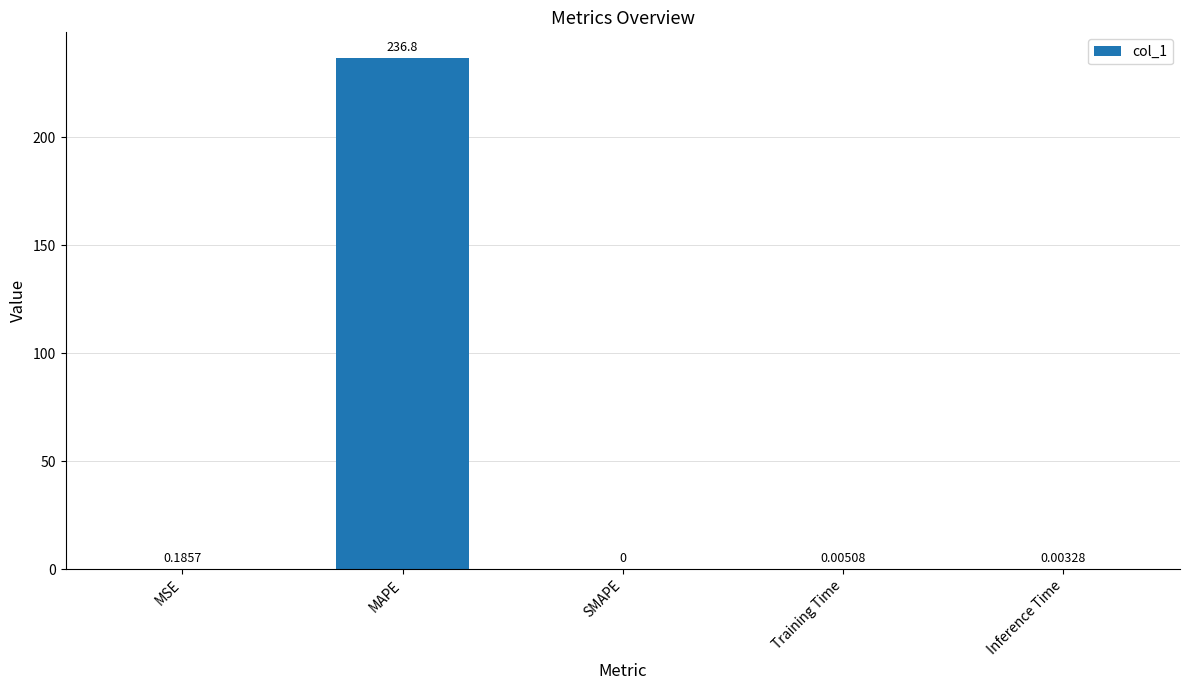

Between SMAPE and MAPE, which is larger?

MAPE